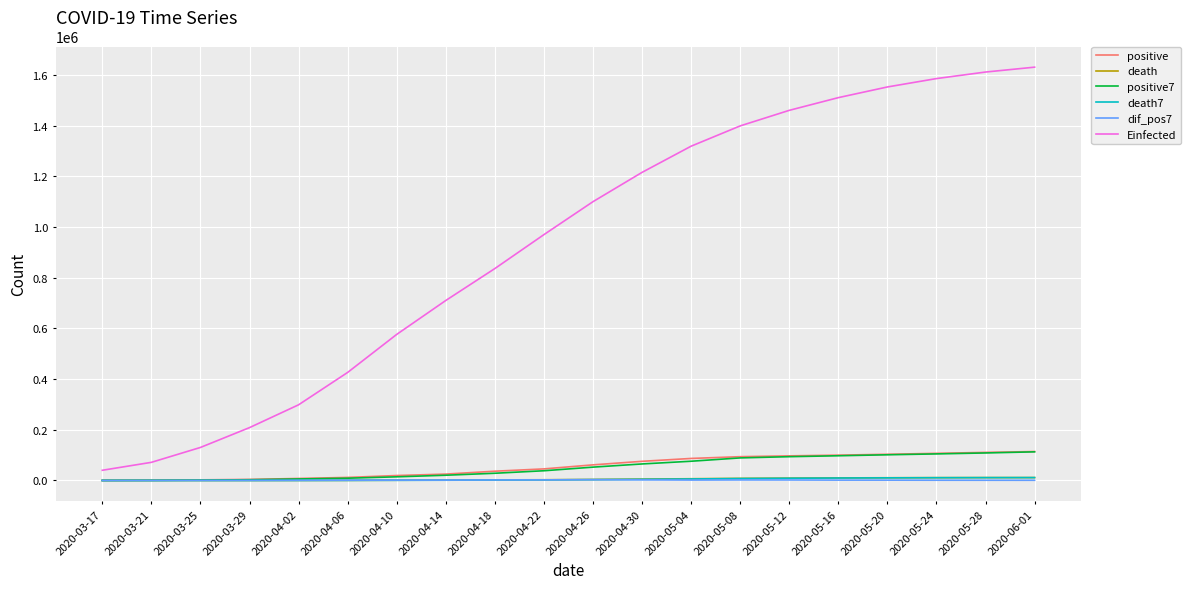

Which series changed the most between 2020-03-17 and 2020-05-08?

Einfected